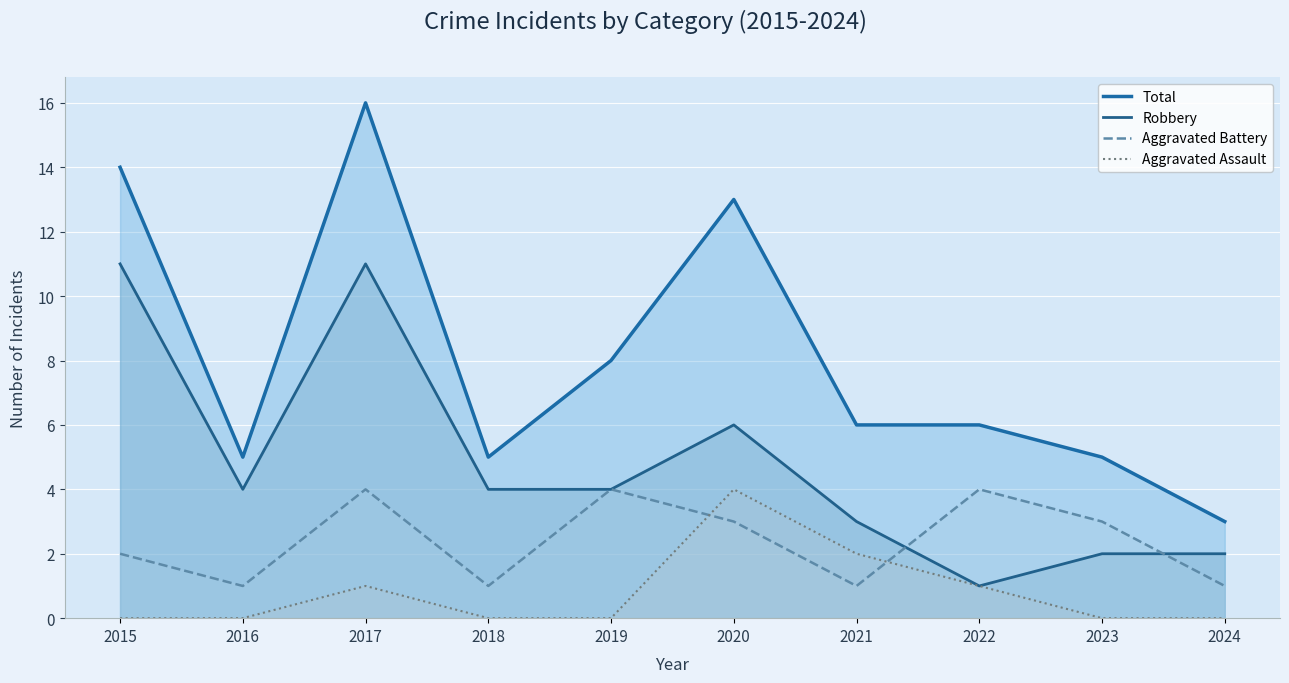

True or false: Total and Robbery cross at least once.

False